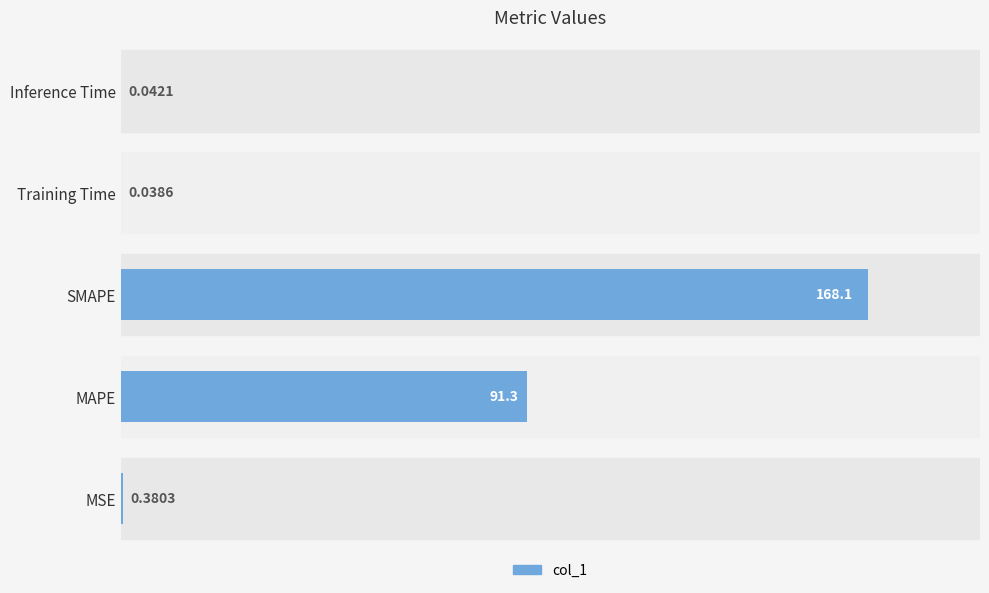

Which has a higher value, Inference Time or MSE?

MSE